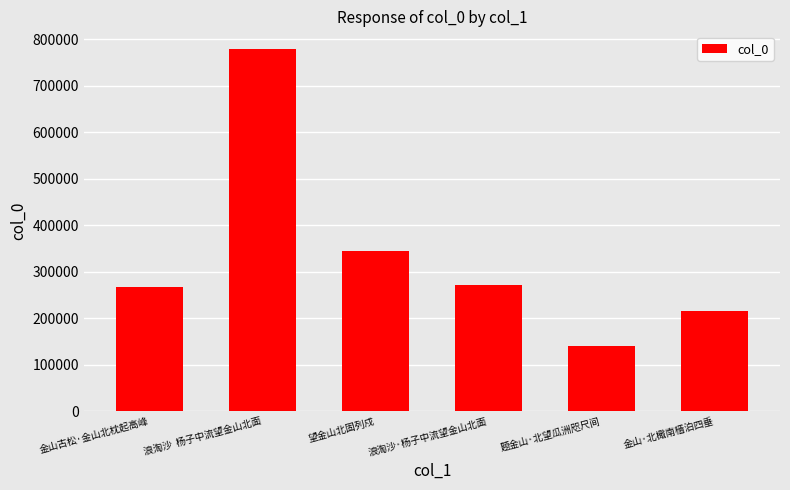

The chart shows a value of 379047 at 浪淘沙·杨子中流望金山北面. True or false?

False